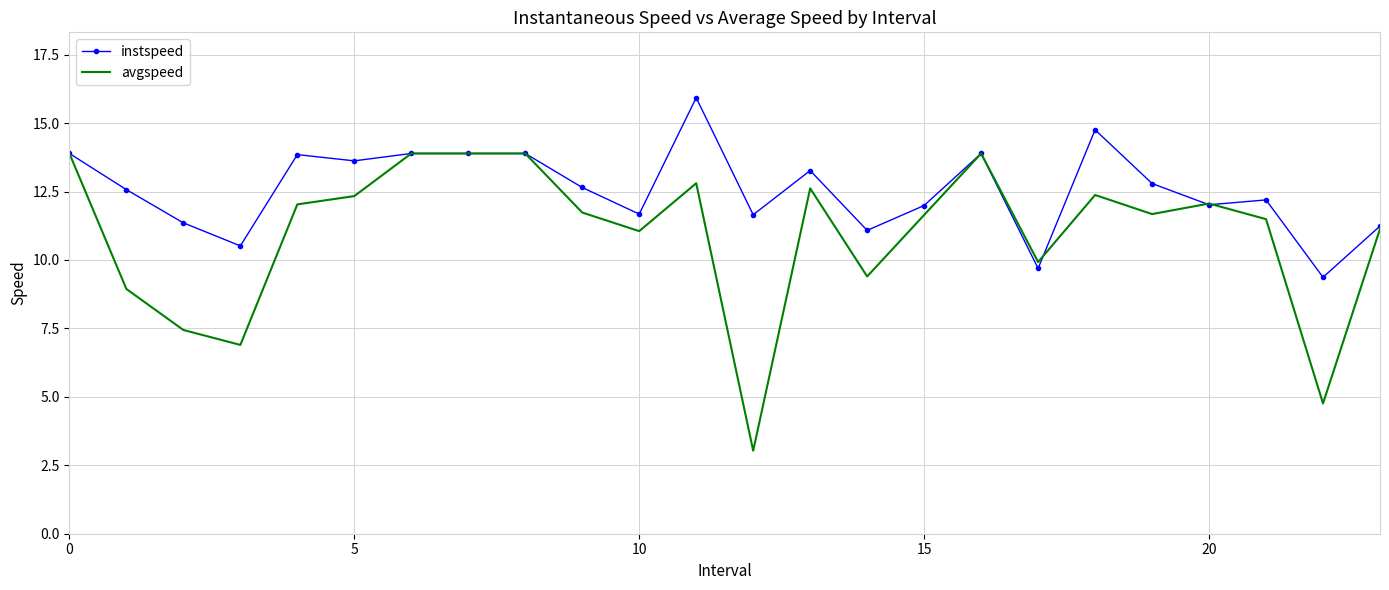

Which series has the largest total across all categories?

instspeed